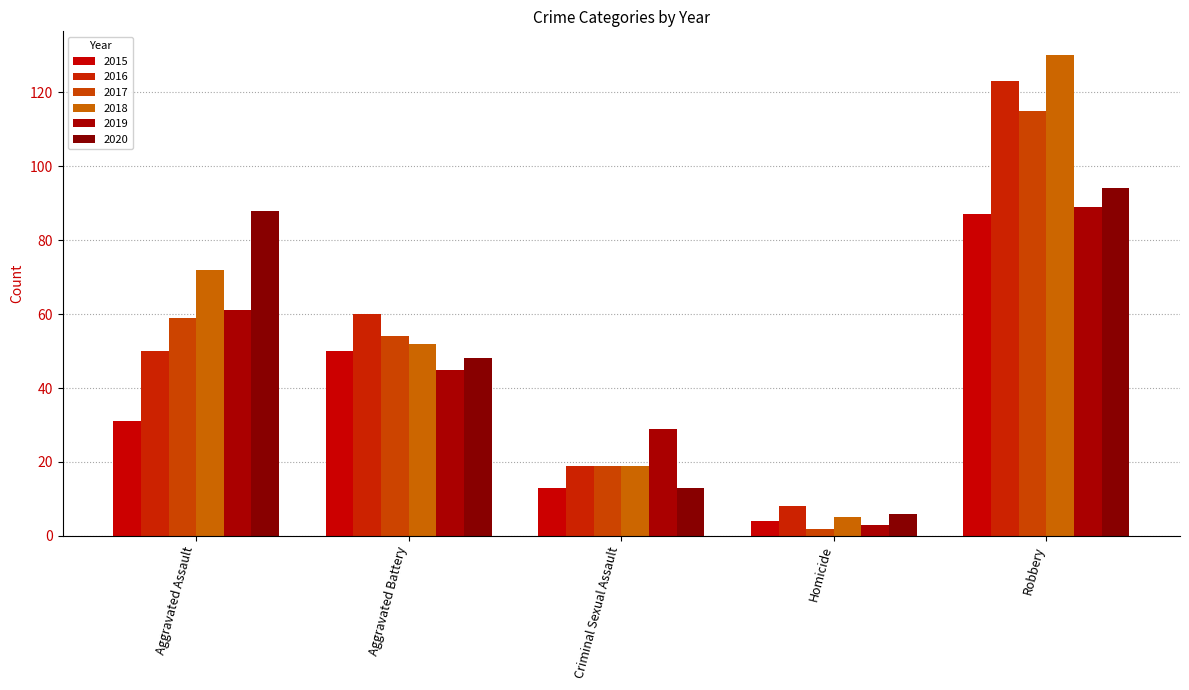

How many data points in 2015 are less than 31?

2